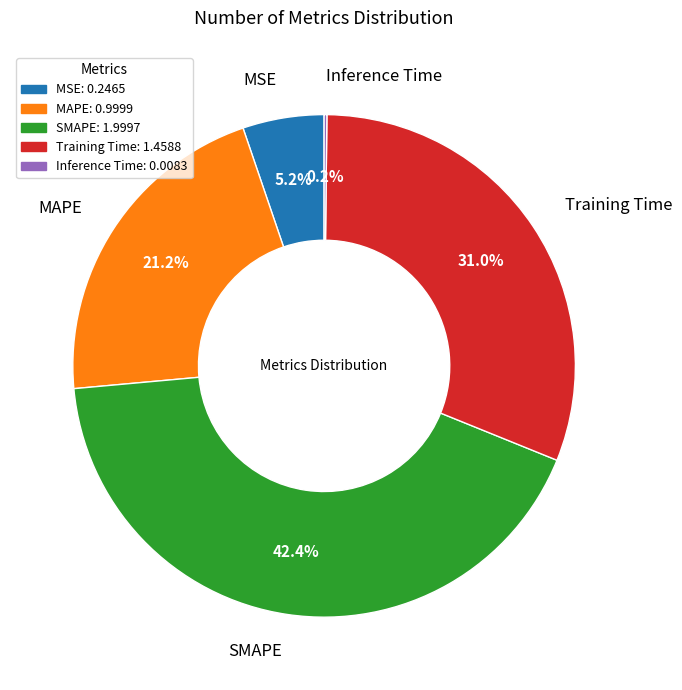

Is the sum of MSE: 0.2465 and MAPE: 0.9999 greater than half?

No